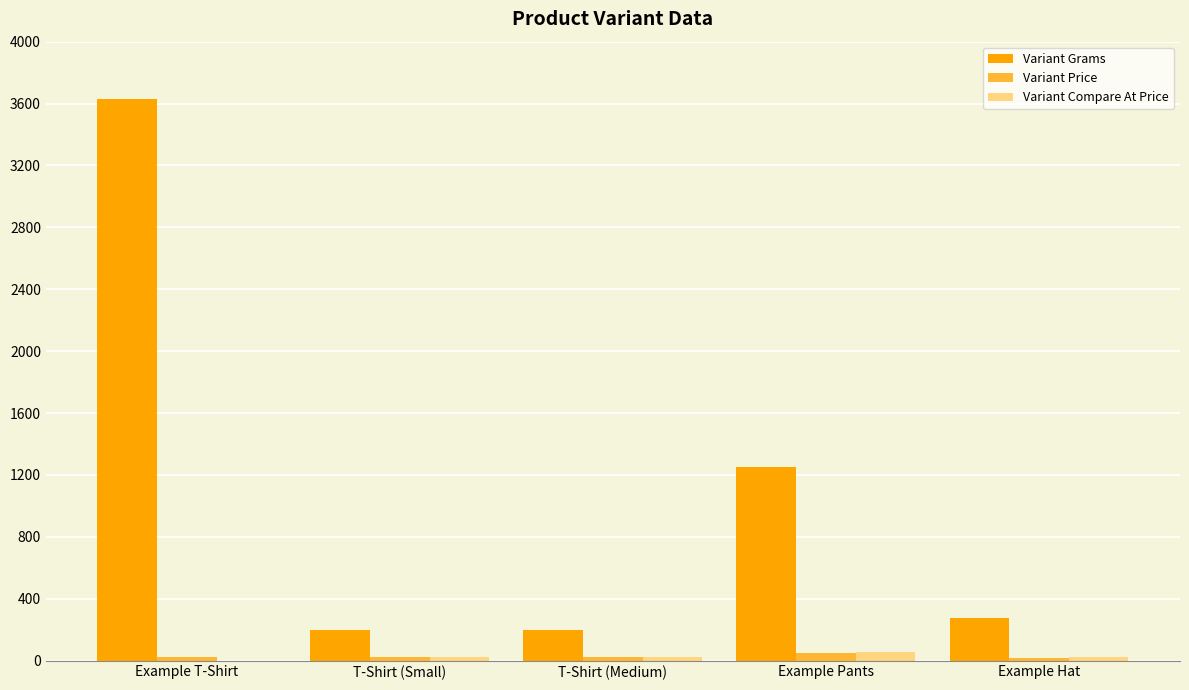

The Variant Price series shows 25.0 at Example T-Shirt. True or false?

True